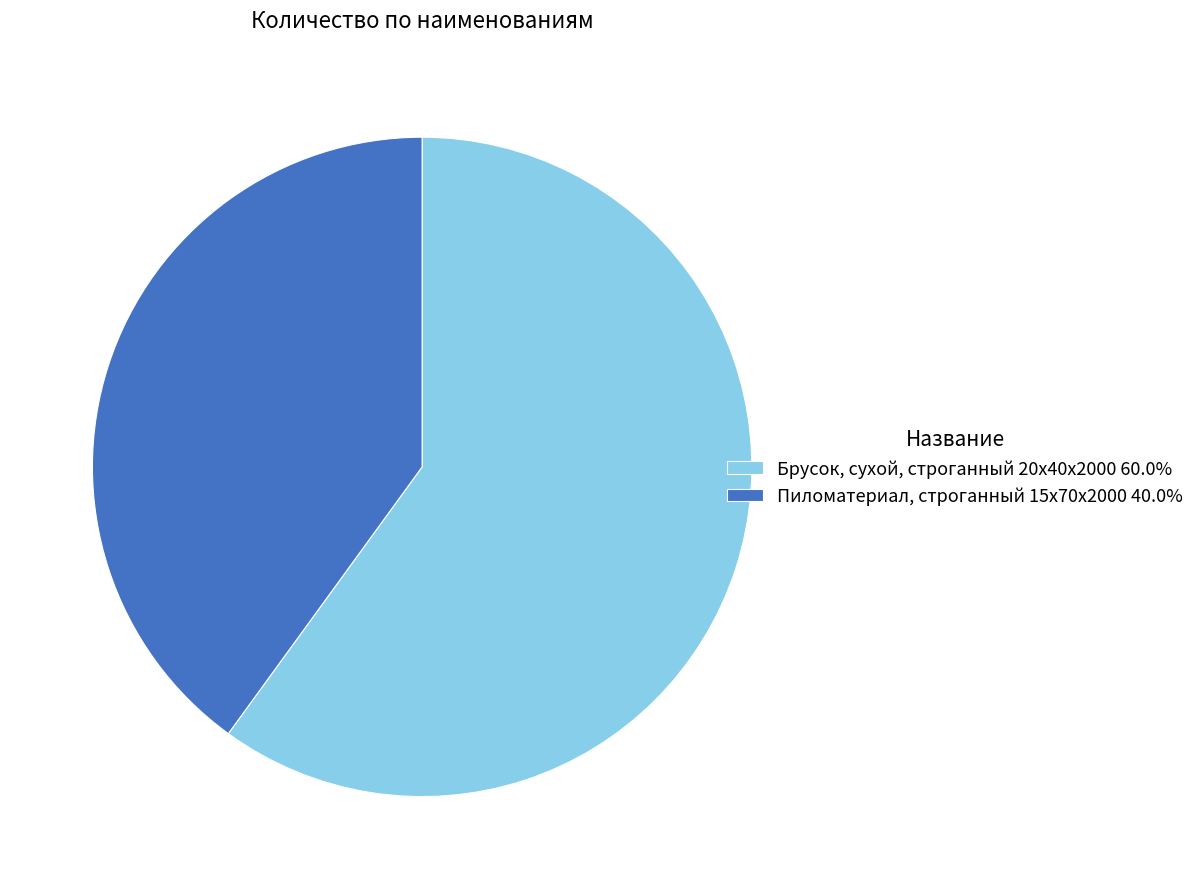

Is there a majority slice in this chart?

Yes